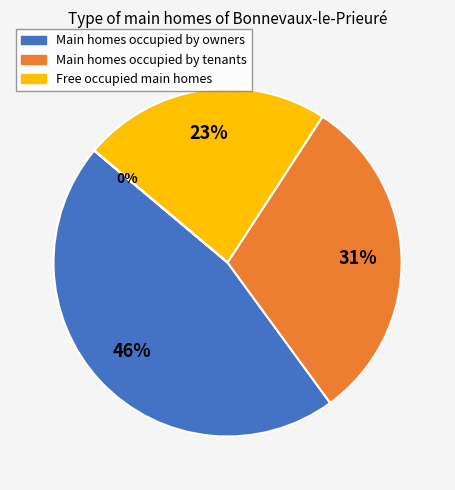

Is there a majority slice in this chart?

No